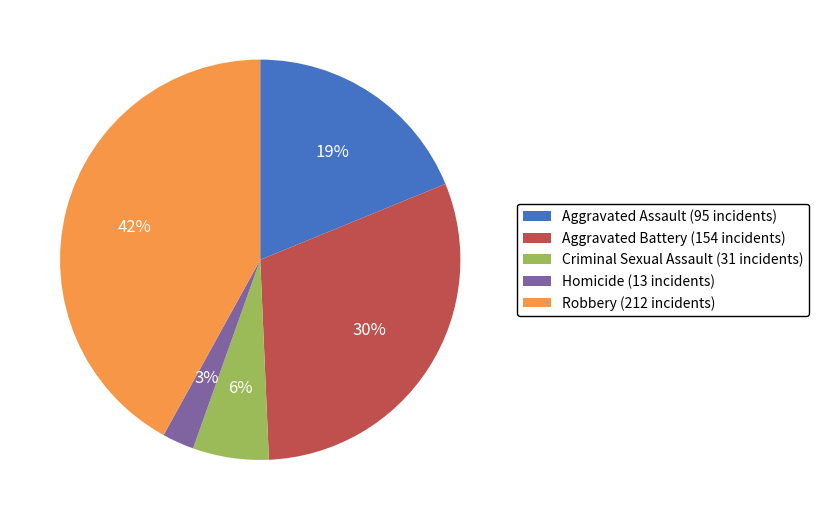

How many slices are in this pie chart?

5